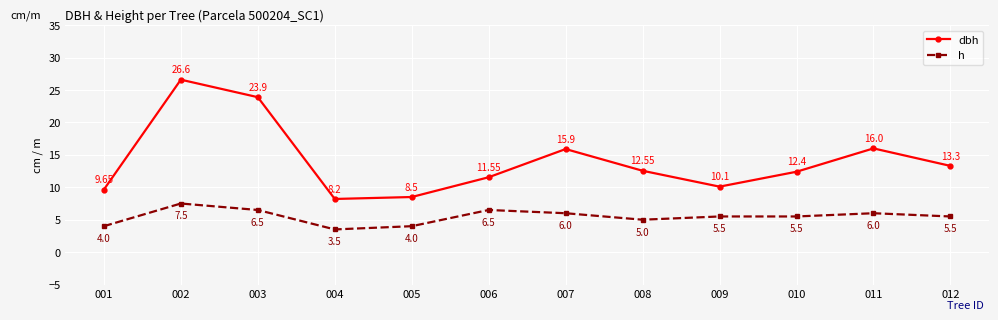

True or false: h and dbh cross at least once.

False